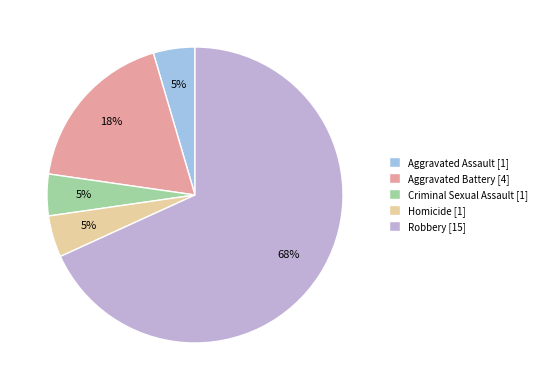

True or false: Robbery accounts for 68% of the total.

True